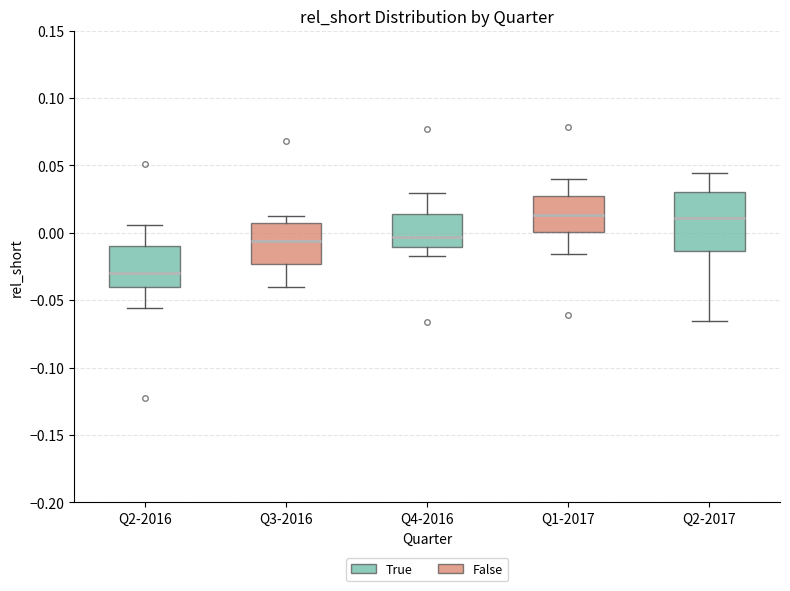

Where is the upper edge of the box for Q1-2017 on the y-axis? The values are not printed on the chart, so give them approximately, as read against the axis.

0.025